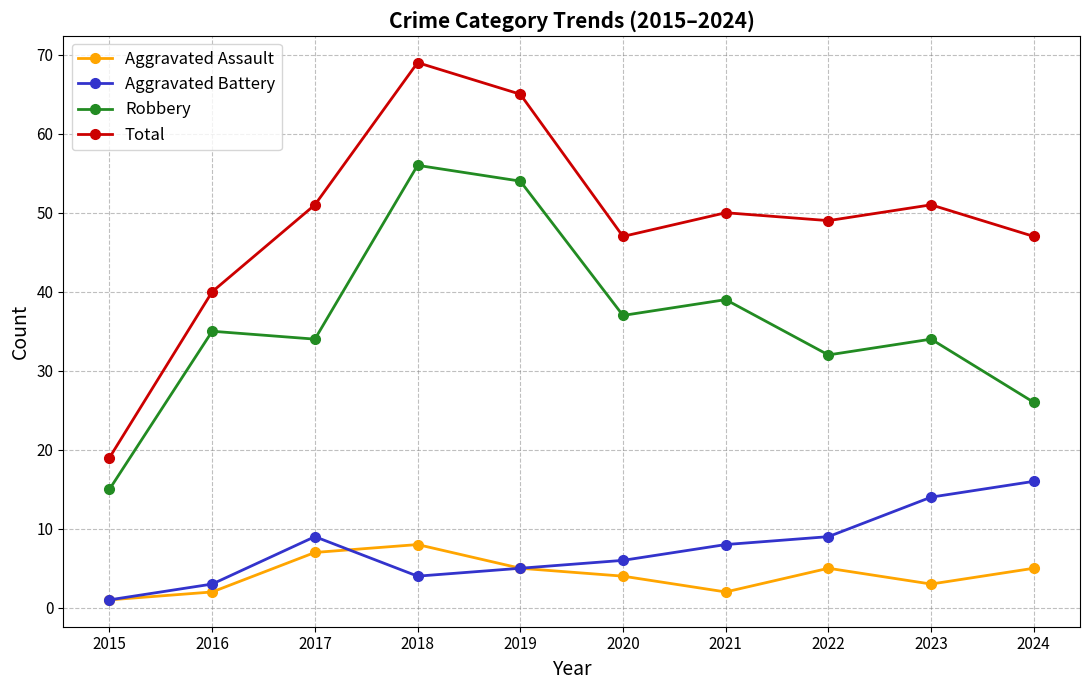

Does the chart have visible grid lines?

Yes